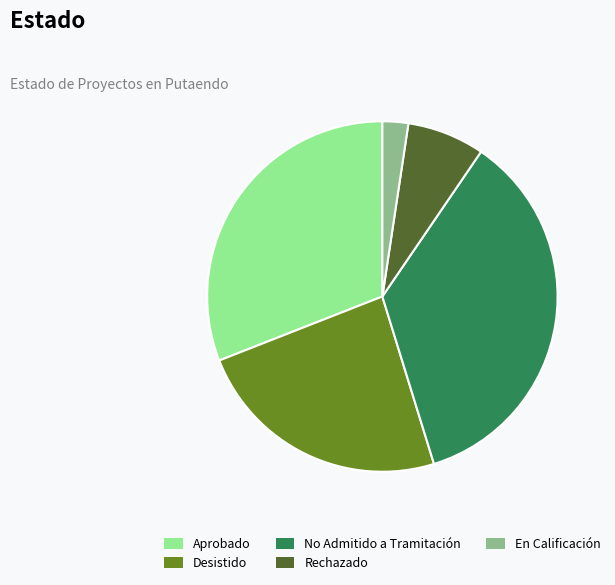

How many slices are in this pie chart?

5